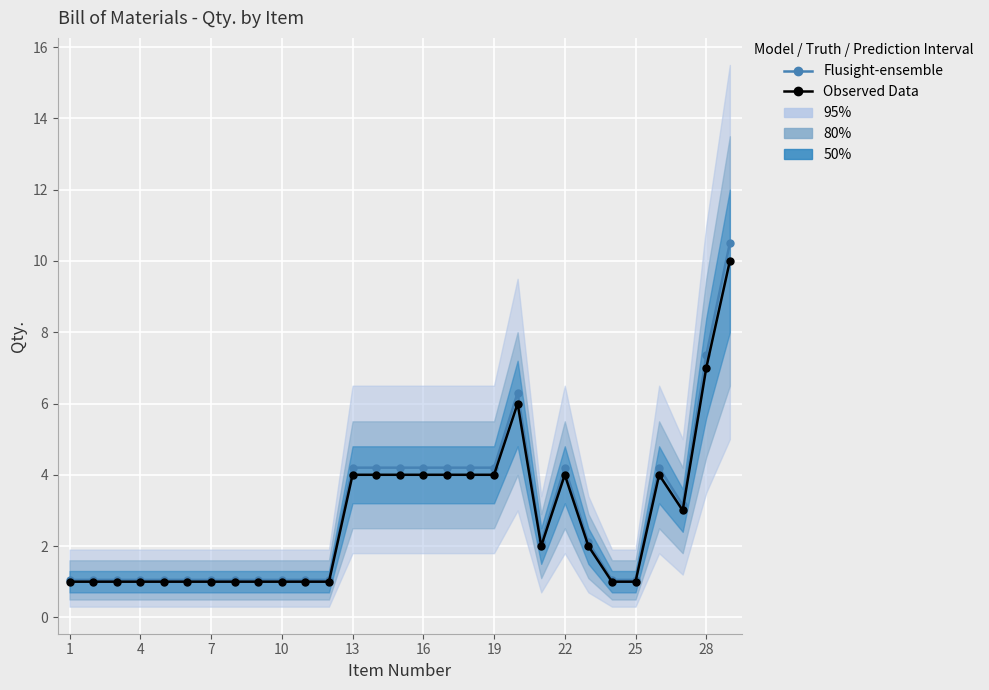

Does the chart display data point markers on the line(s)?

Yes